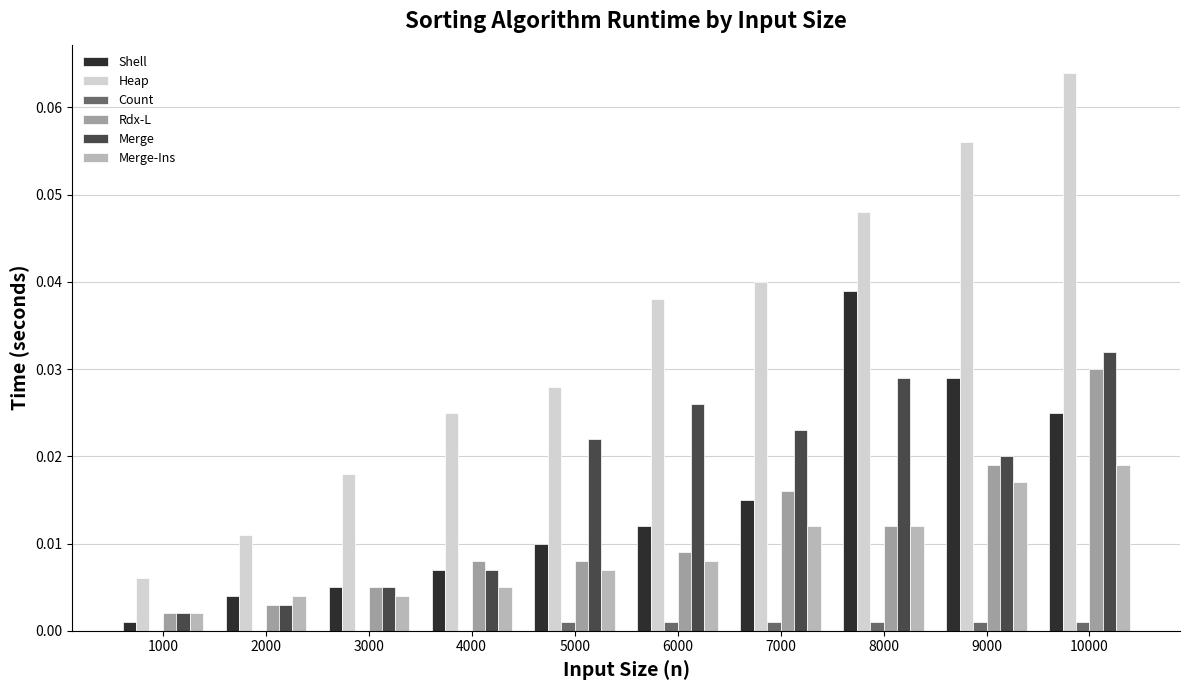

True or false: Merge has a value of 0.0 at 5000.

True